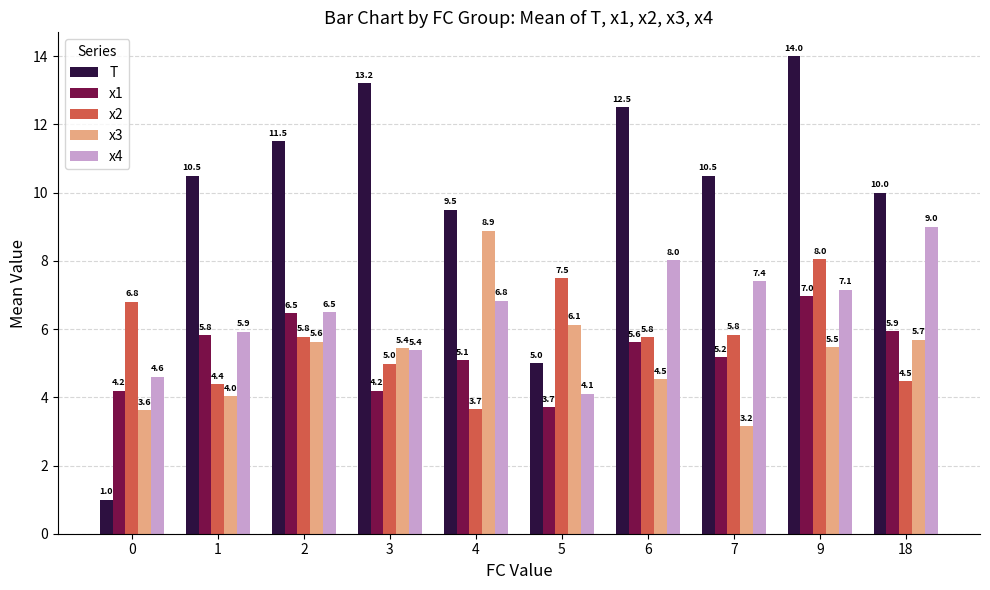

Which series has the largest total across all categories?

T